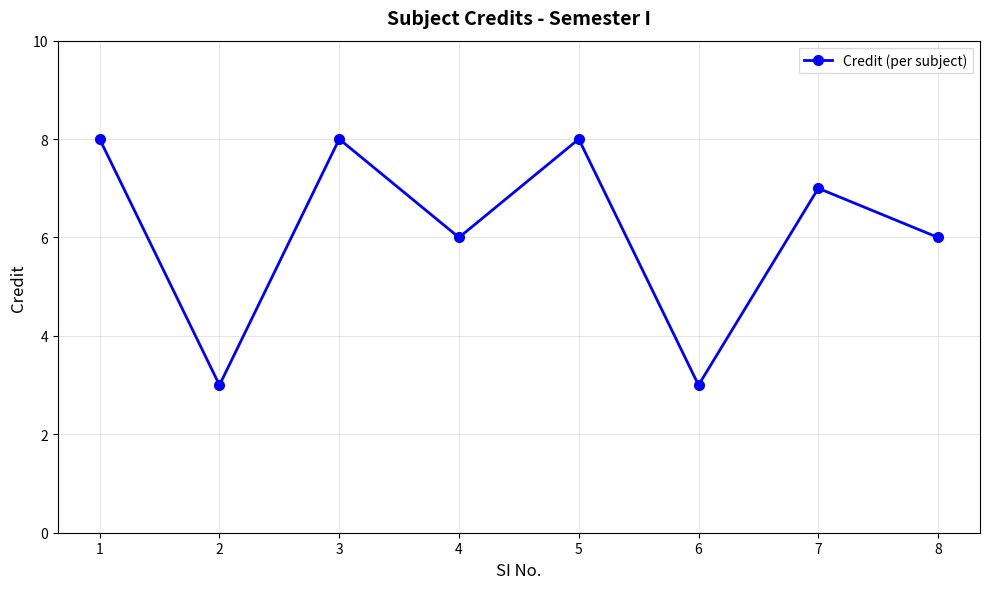

The chart shows a value of 3 at 5. True or false?

False